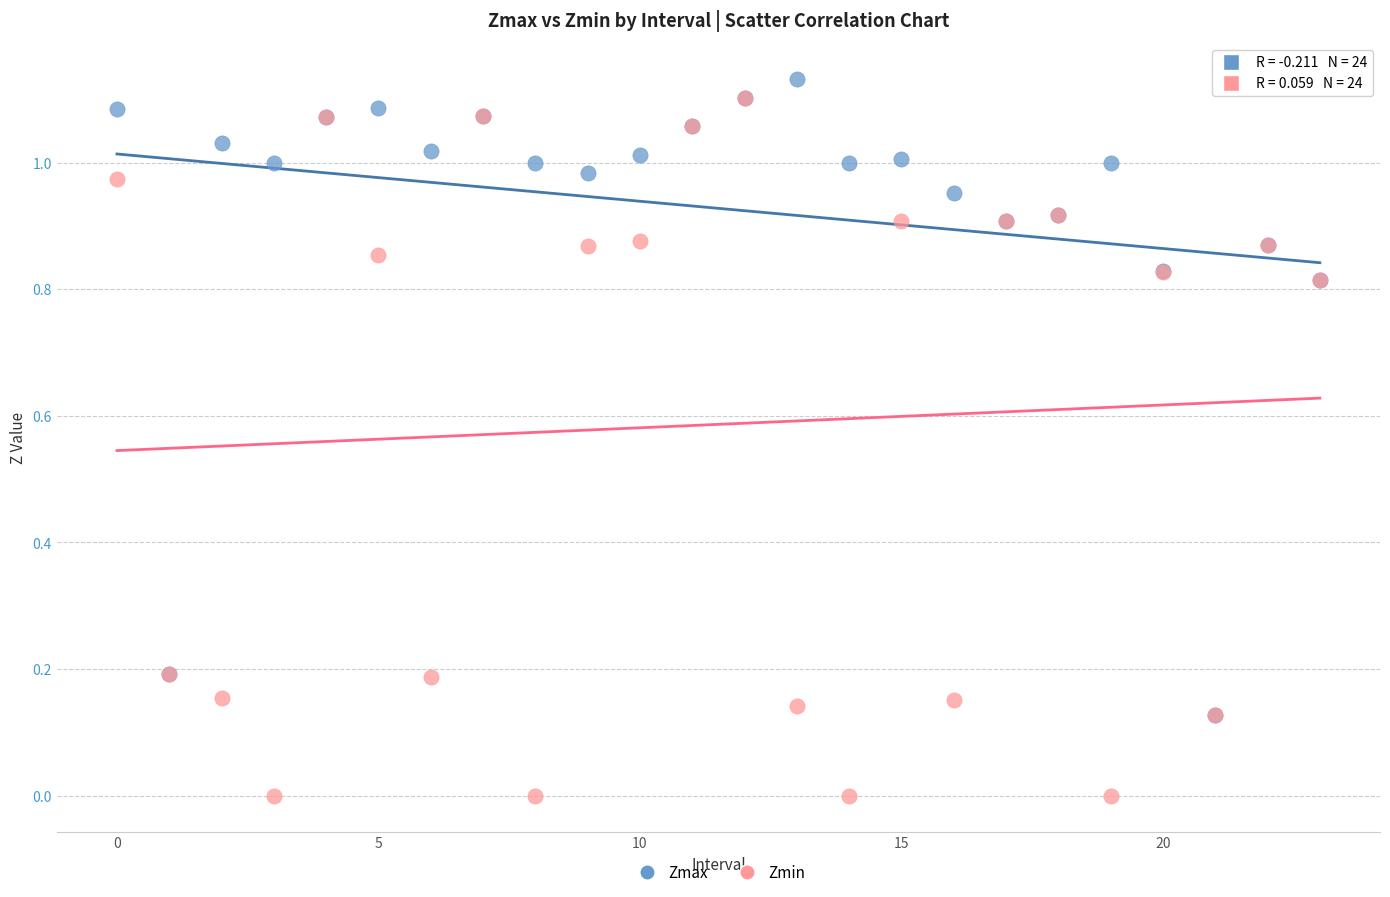

Which series reaches the minimum Y coordinate?

Zmin